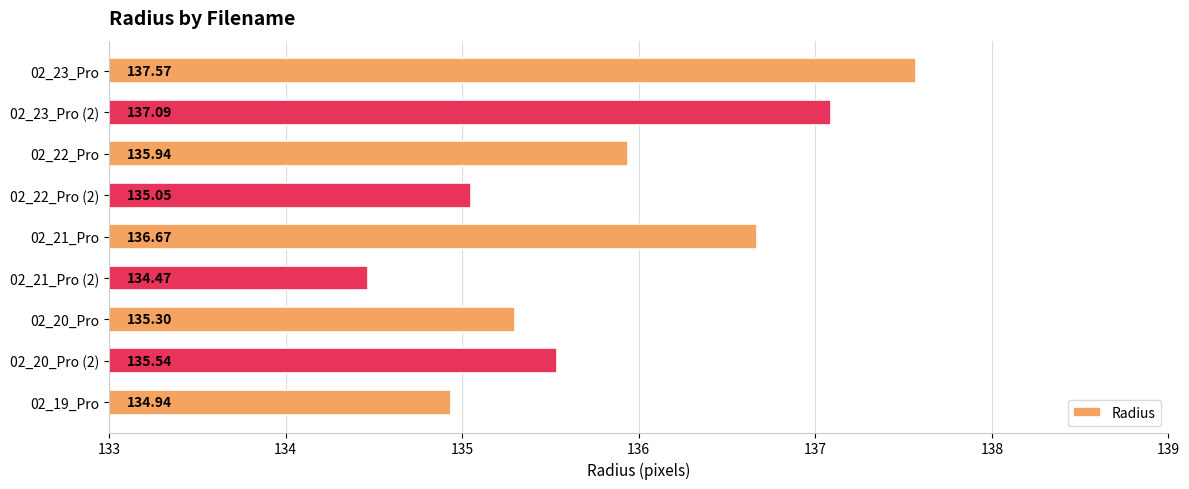

What is the sum of the values at 02_23_Pro and 02_22_Pro (2)?

272.6